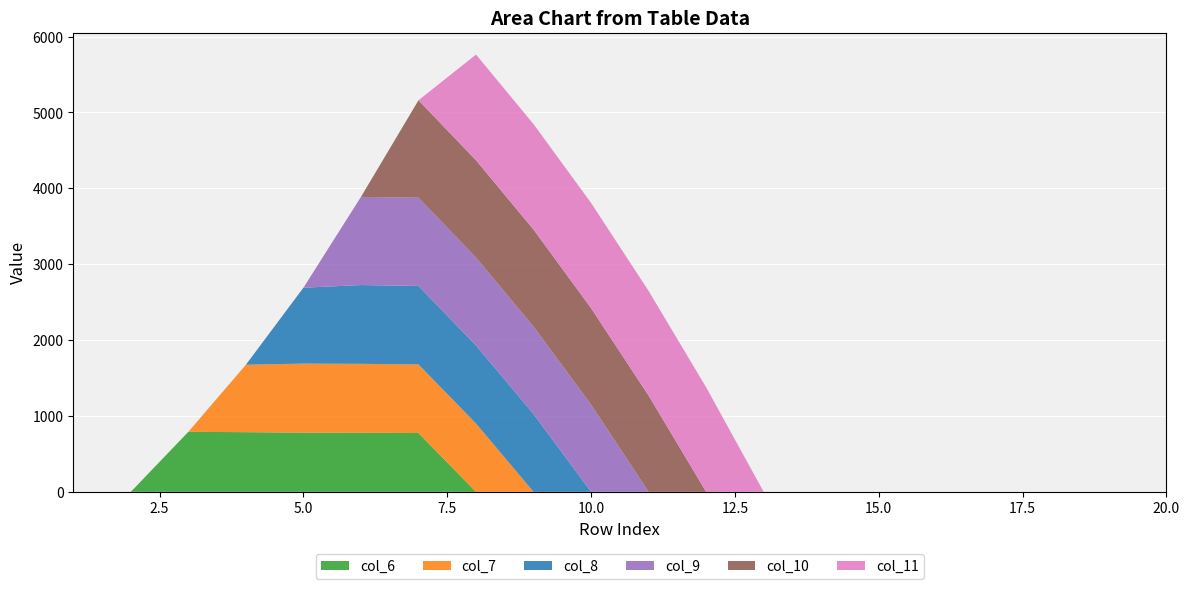

Reading left to right, what are all the values shown in this chart?

col_6: 1=0.0	2=0.0	3=790.6	4=786.4	5=779.9	6=777.9	7=775.2	8=0.0	9=0.0	10=0.0	11=0.0	12=0.0	13=0.0	14=0.0	15=0.0	16=0.0	17=0.0	18=0.0	19=0.0	20=0.0
col_7: 1=0.0	2=0.0	3=0.0	4=888.5	5=909.9	6=908.8	7=903.5	8=900.3	9=0.0	10=0.0	11=0.0	12=0.0	13=0.0	14=0.0	15=0.0	16=0.0	17=0.0	18=0.0	19=0.0	20=0.0
col_8: 1=0.0	2=0.0	3=0.0	4=0.0	5=1000.0	6=1038.1	7=1034.7	8=1028.3	9=1025.2	10=0.0	11=0.0	12=0.0	13=0.0	14=0.0	15=0.0	16=0.0	17=0.0	18=0.0	19=0.0	20=0.0
col_9: 1=0.0	2=0.0	3=0.0	4=0.0	5=0.0	6=1161.6	7=1162.6	8=1158.6	9=1151.8	10=1148.9	11=0.0	12=0.0	13=0.0	14=0.0	15=0.0	16=0.0	17=0.0	18=0.0	19=0.0	20=0.0
col_10: 1=0.0	2=0.0	3=0.0	4=0.0	5=0.0	6=0.0	7=1283.5	8=1281.8	9=1278.3	10=1270.9	11=1268.0	12=0.0	13=0.0	14=0.0	15=0.0	16=0.0	17=0.0	18=0.0	19=0.0	20=0.0
col_11: 1=0.0	2=0.0	3=0.0	4=0.0	5=0.0	6=0.0	7=0.0	8=1393.3	9=1390.0	10=1387.5	11=1379.2	12=1377.4	13=0.0	14=0.0	15=0.0	16=0.0	17=0.0	18=0.0	19=0.0	20=0.0